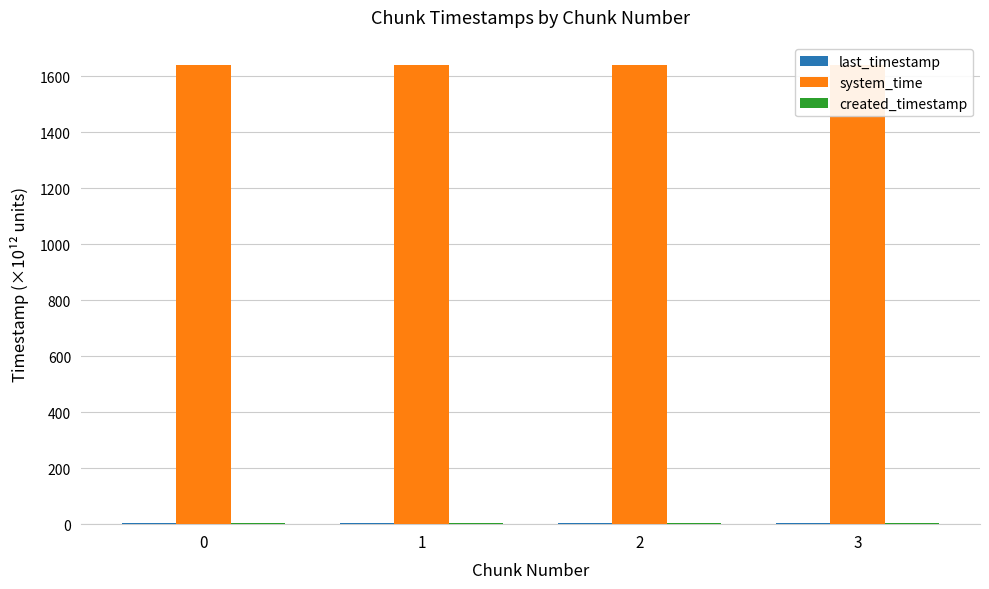

At how many categories does at least one series exceed 563?

4